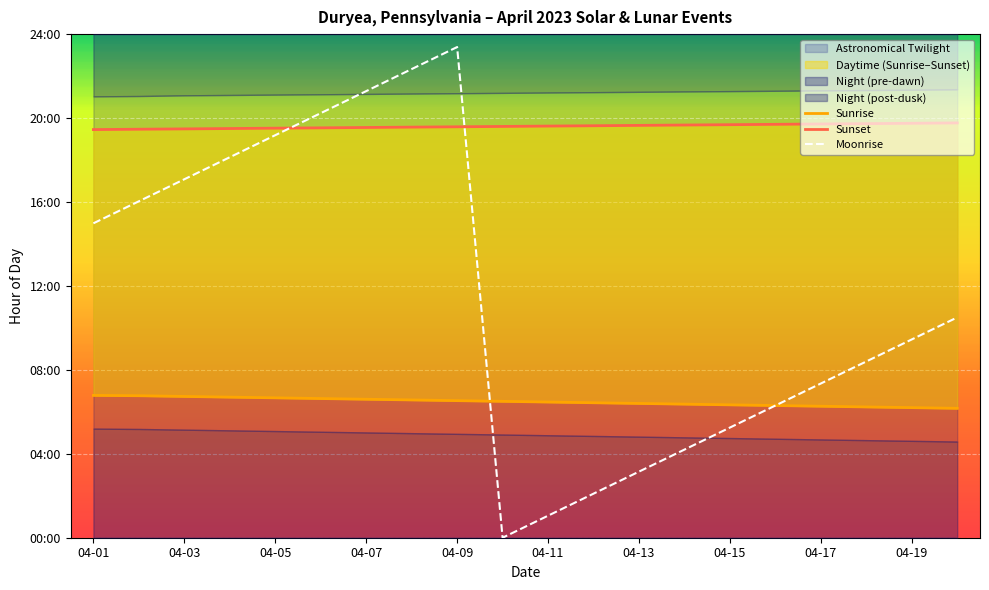

The Sunrise series shows 6.3 at 04-17. True or false?

True